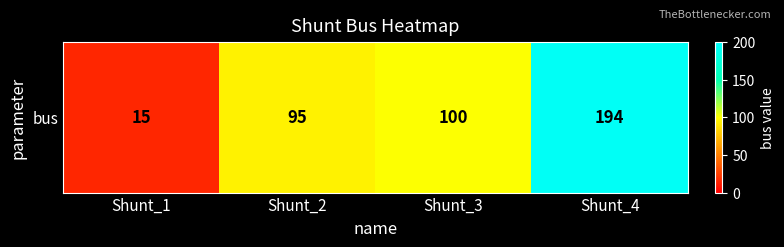

List the labels in order of value, largest first.

Shunt_4, Shunt_3, Shunt_2, Shunt_1